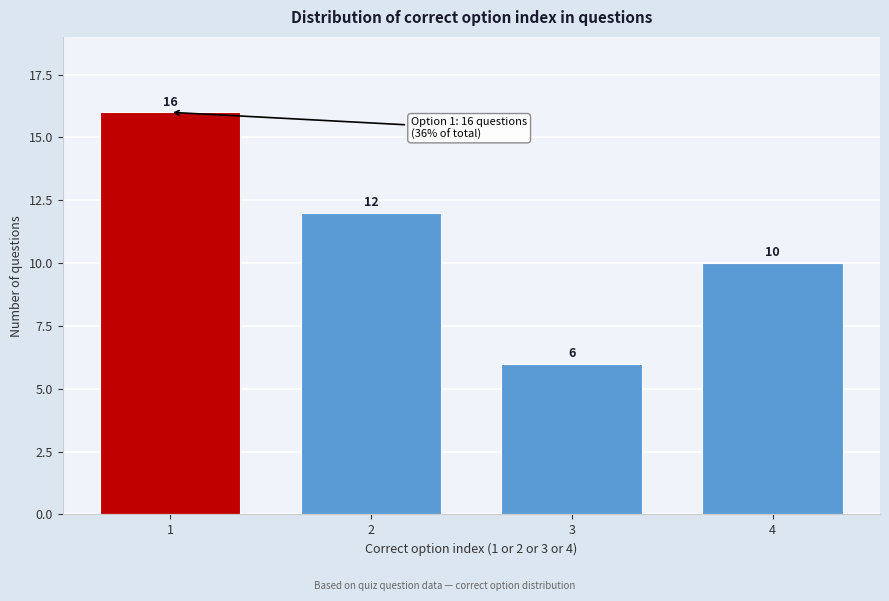

Reading right to left, extract all data points from this chart.

10	6	12	16